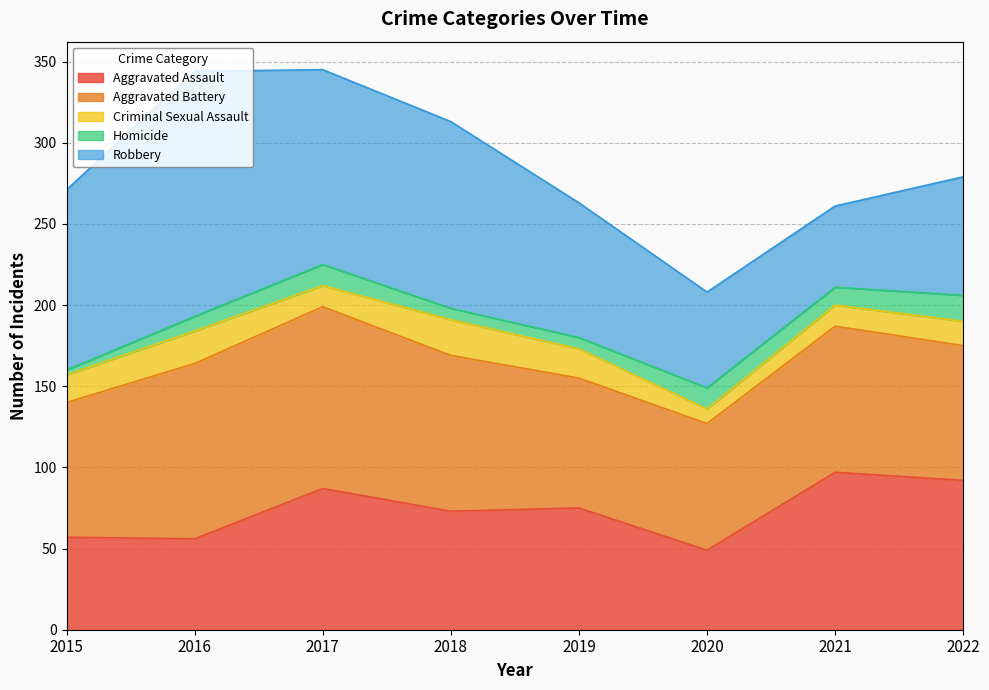

What is the sum of all Homicide values?

79